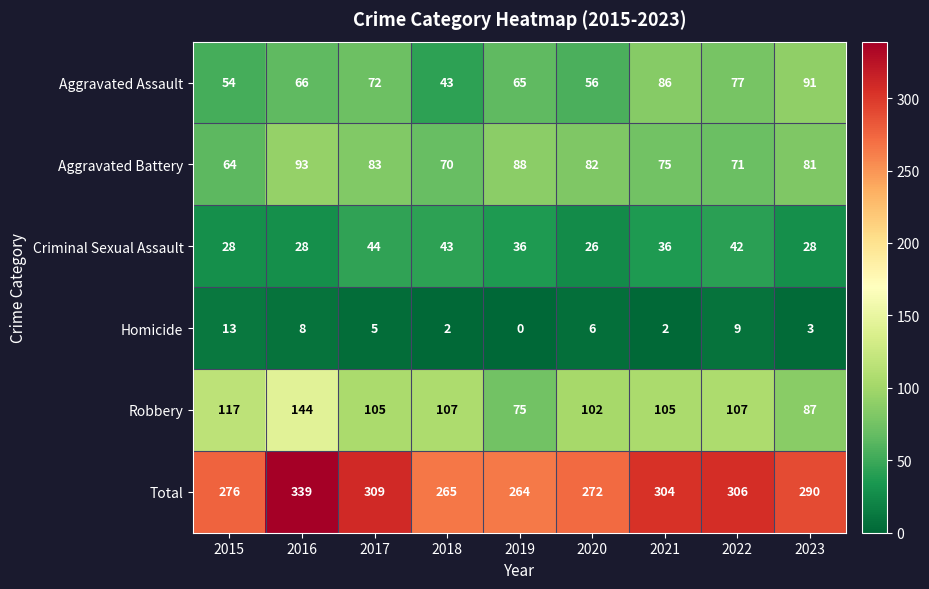

How many categories are shown in the chart?

9